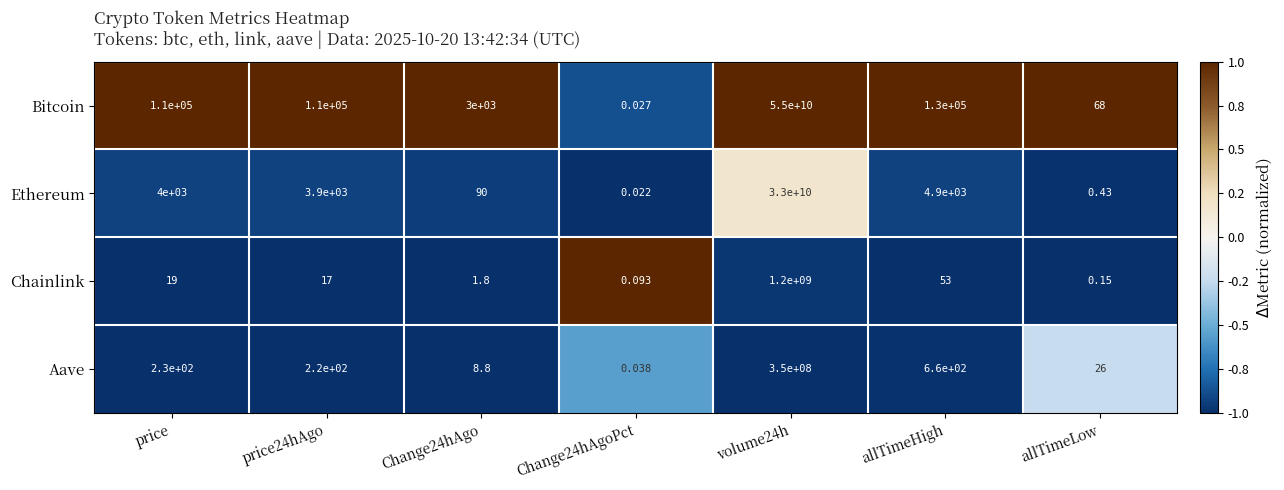

Which series changed the most between price and allTimeHigh?

Bitcoin